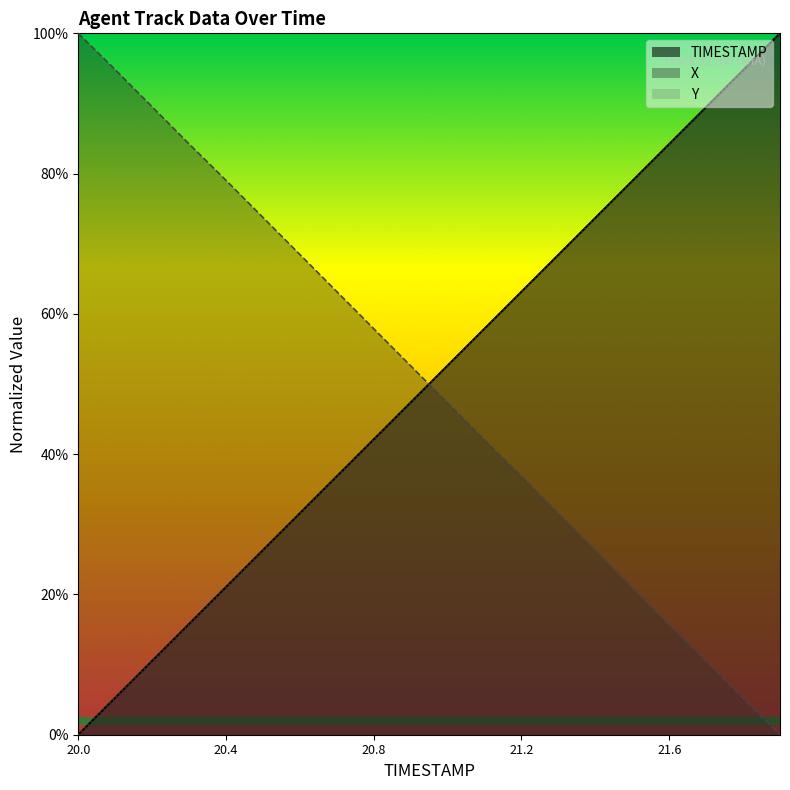

What is the value of the X point at the 12th from the left?

0.4